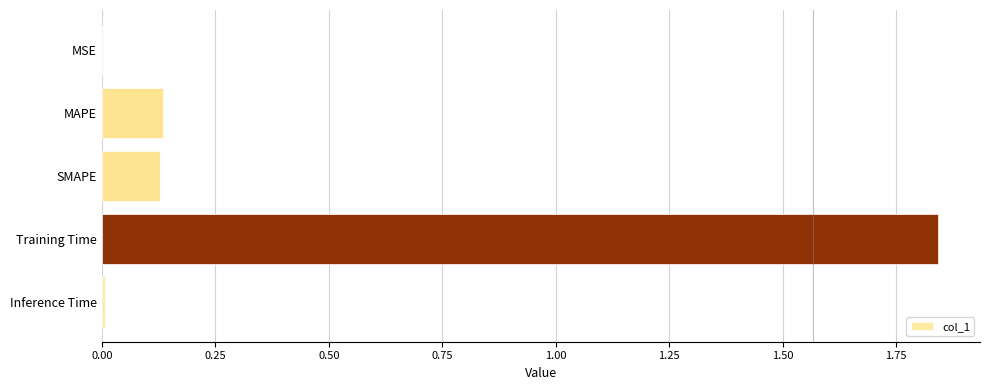

What is the sum of all values?

2.1